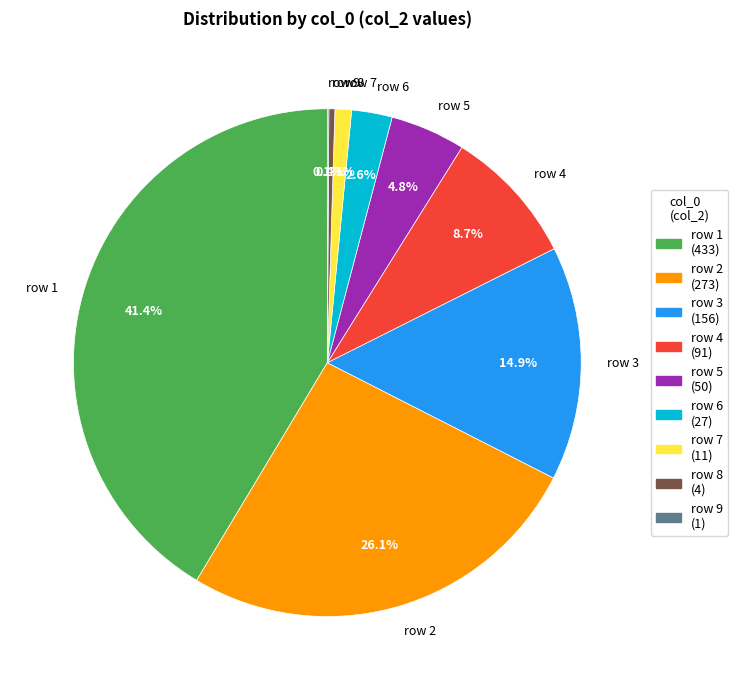

Which has a higher value, row 5 or row 7?

row 5